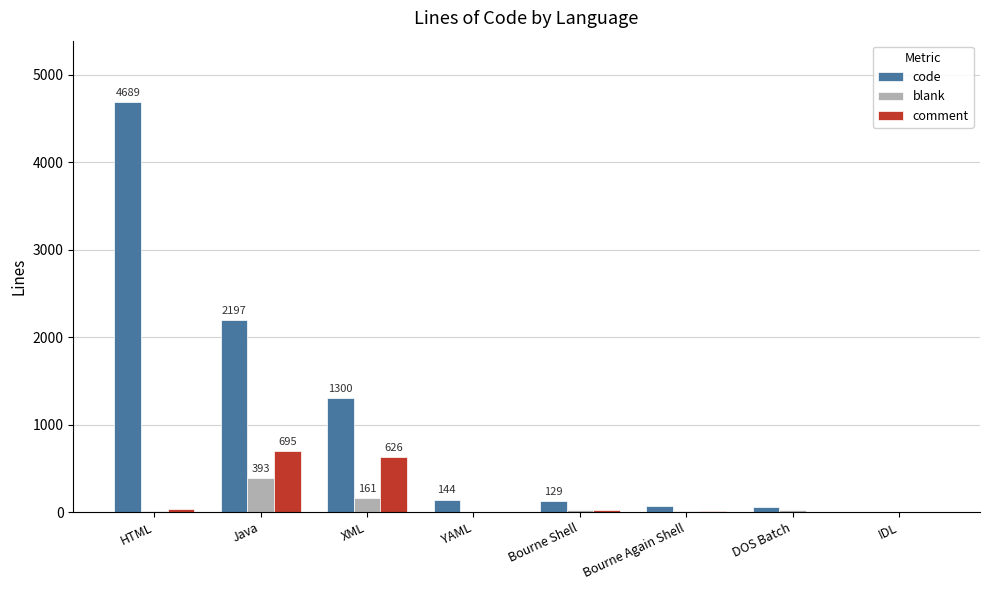

What is the average value of the comment series?

175